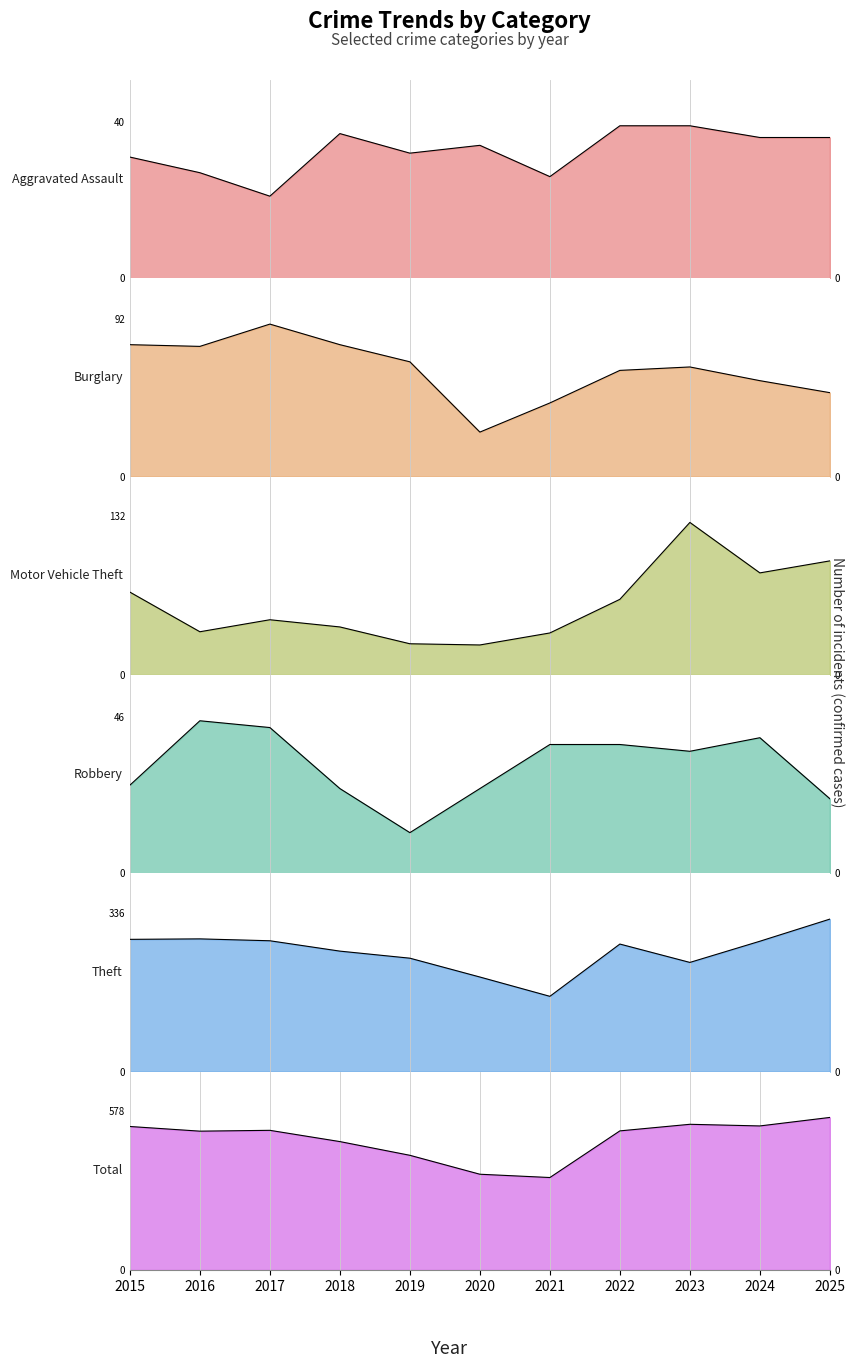

At which category is the sum across all series the highest?

2025